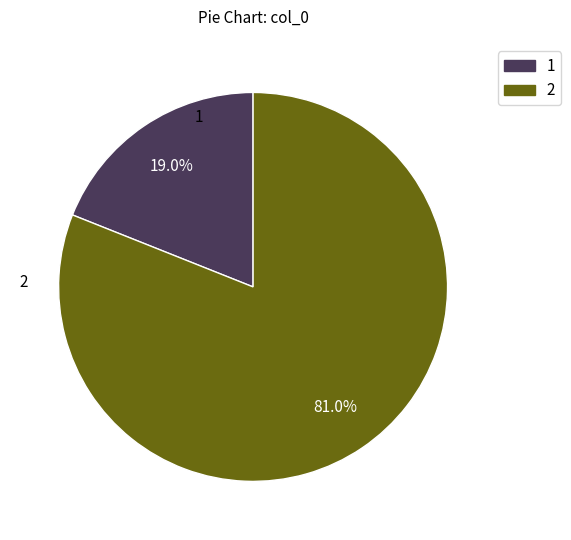

Count the number of slices in the pie.

2